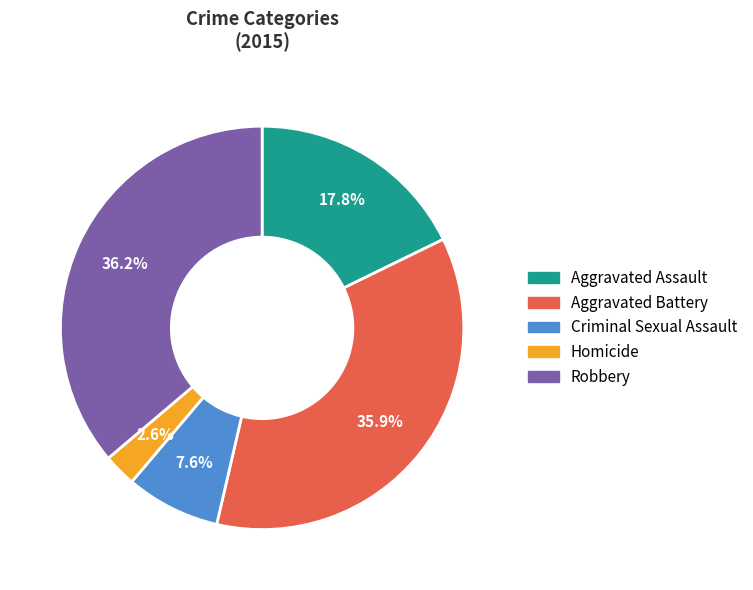

How many segments does this pie chart have?

5